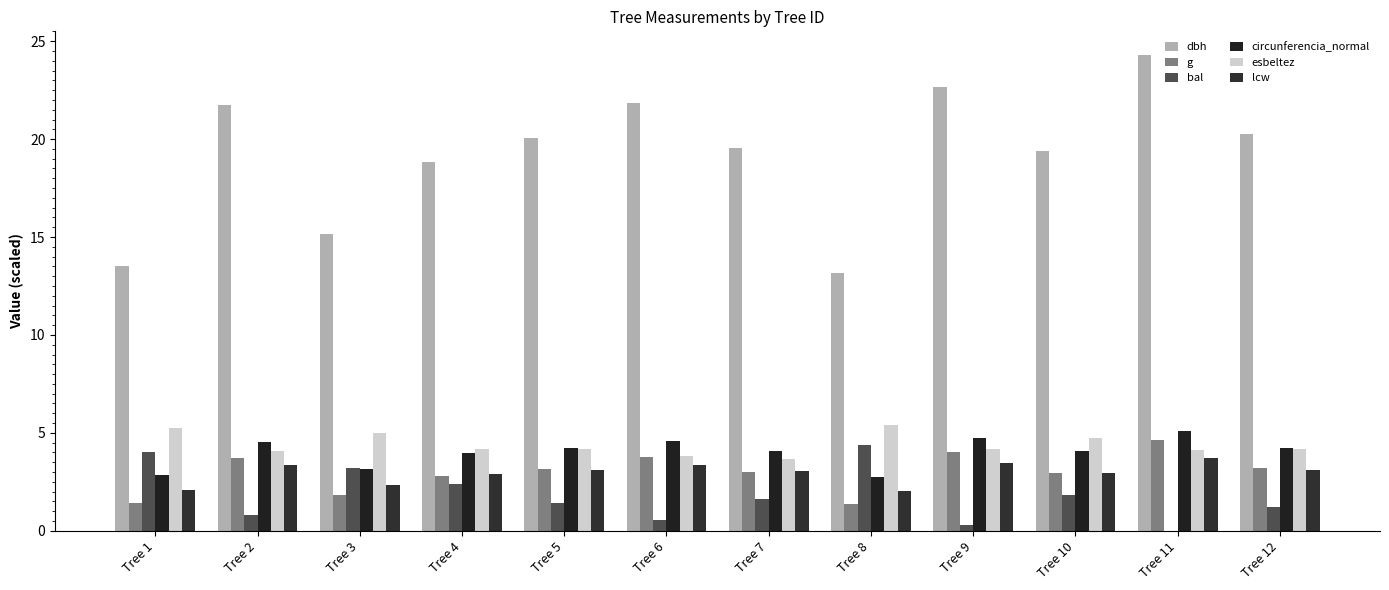

List the labels in order of circunferencia_normal value, largest first.

Tree 11, Tree 9, Tree 6, Tree 2, Tree 12, Tree 5, Tree 7, Tree 10, Tree 4, Tree 3, Tree 1, Tree 8